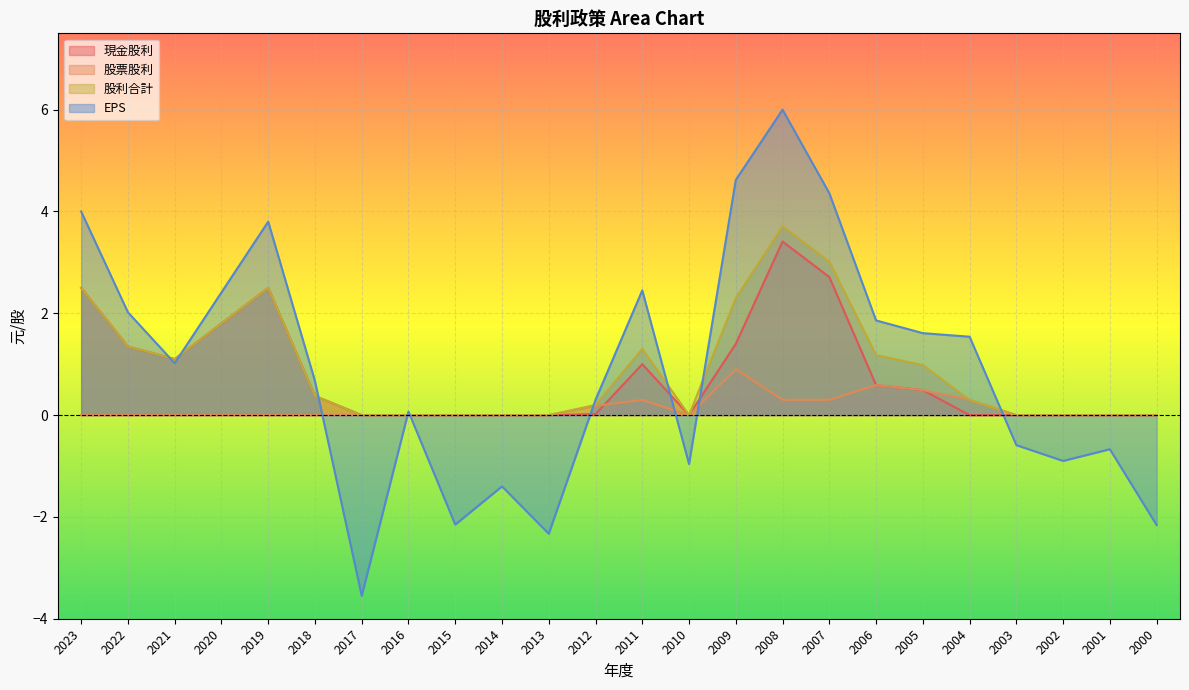

How many interior local peaks does the 股利合計 series have?

3